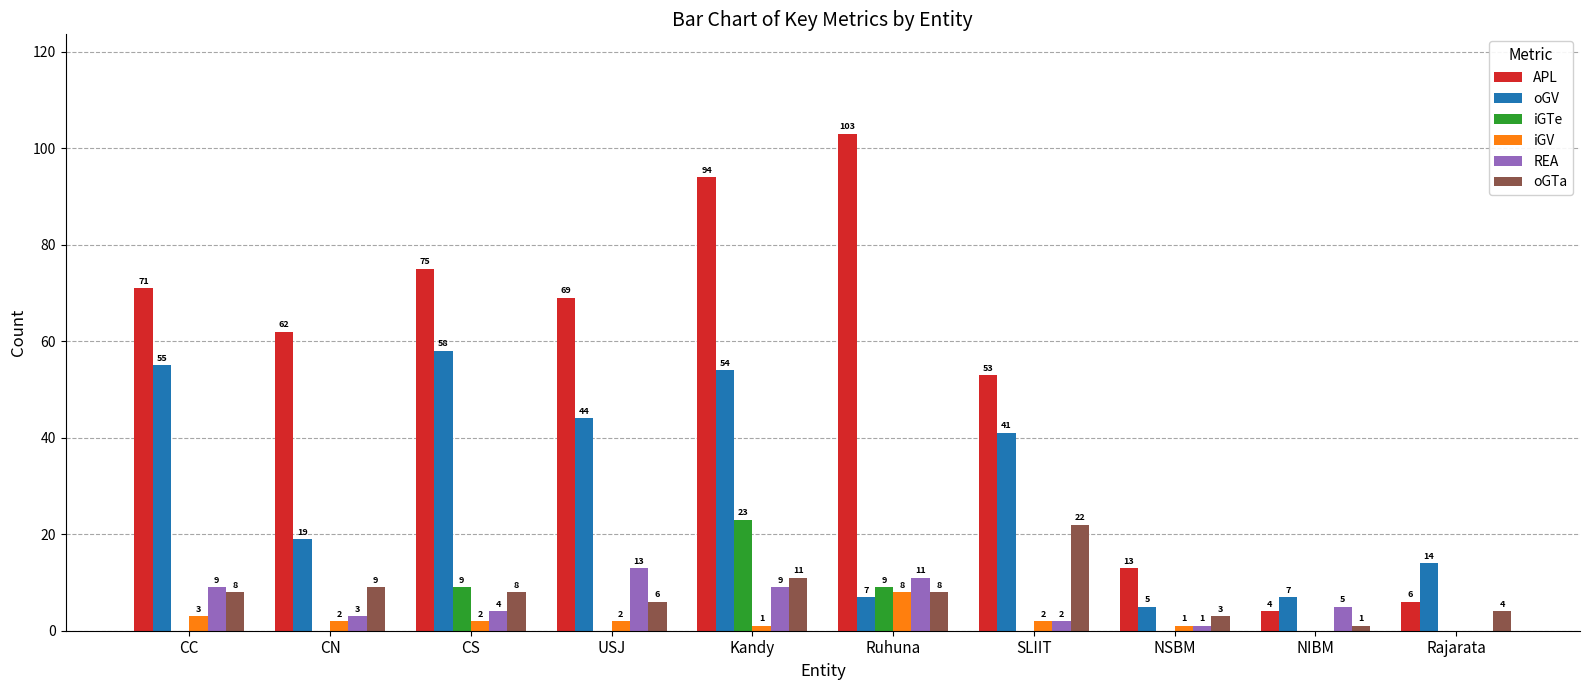

Is the value of iGTe at Kandy greater than the value of oGTa at NIBM?

Yes